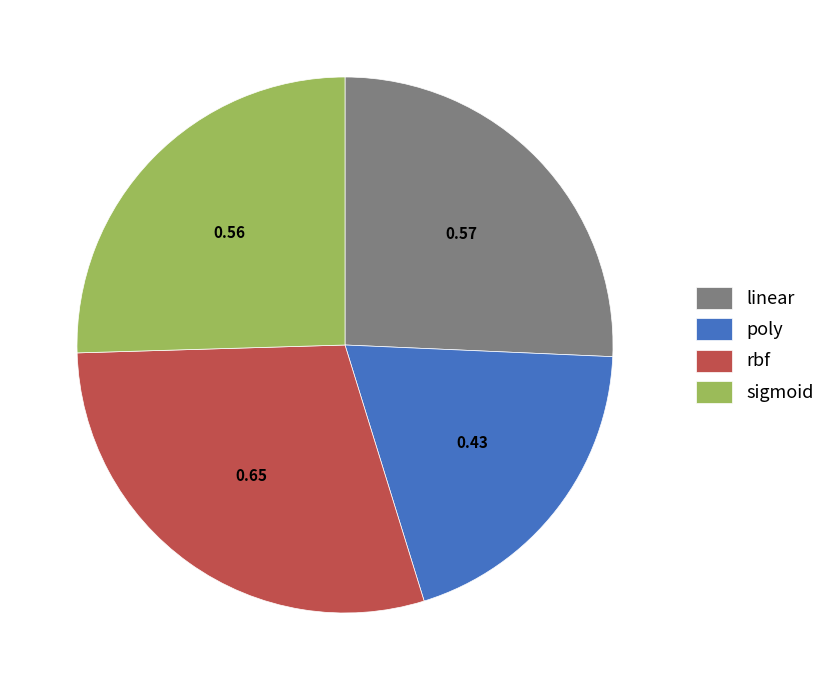

Is poly the majority of the pie?

No